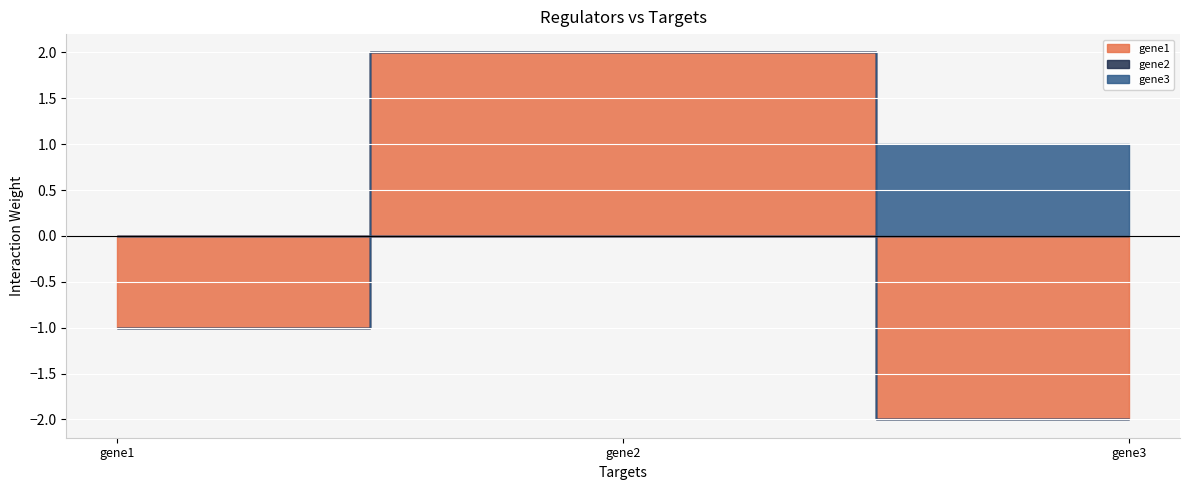

Is it true that gene3 equals 0.7 at gene2?

False